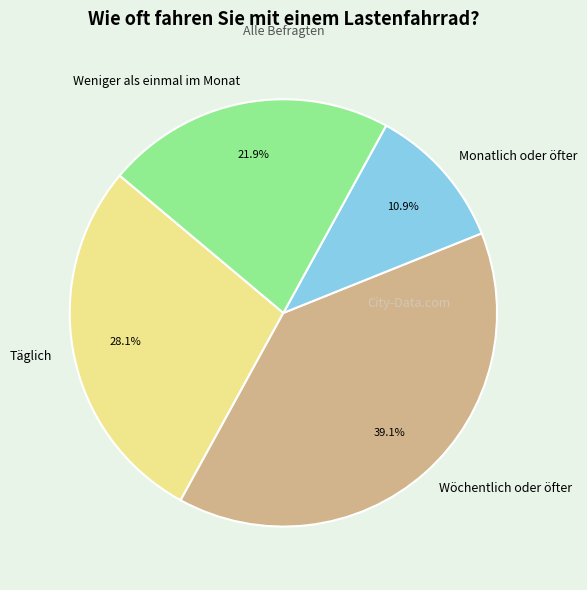

How many segments does this pie chart have?

4